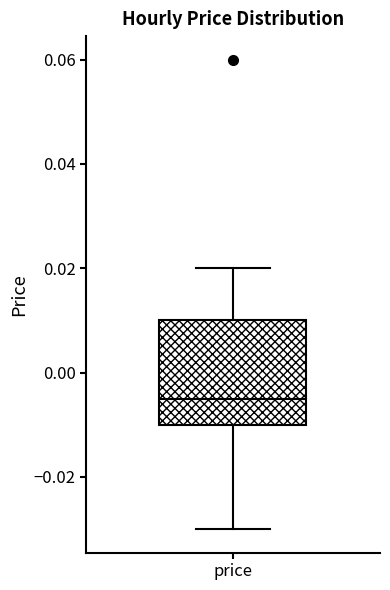

Read this box plot against the y-axis: the position of the median line, the range covered by the box, and the ends of both whiskers. The values are not printed on the chart, so give them approximately, as read against the axis.

median -0.004, box -0.010 to 0.010, whiskers -0.030 to 0.020